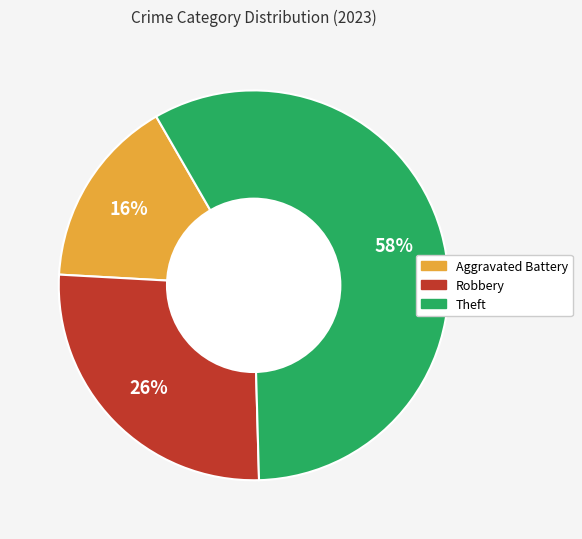

What is the majority slice?

Theft